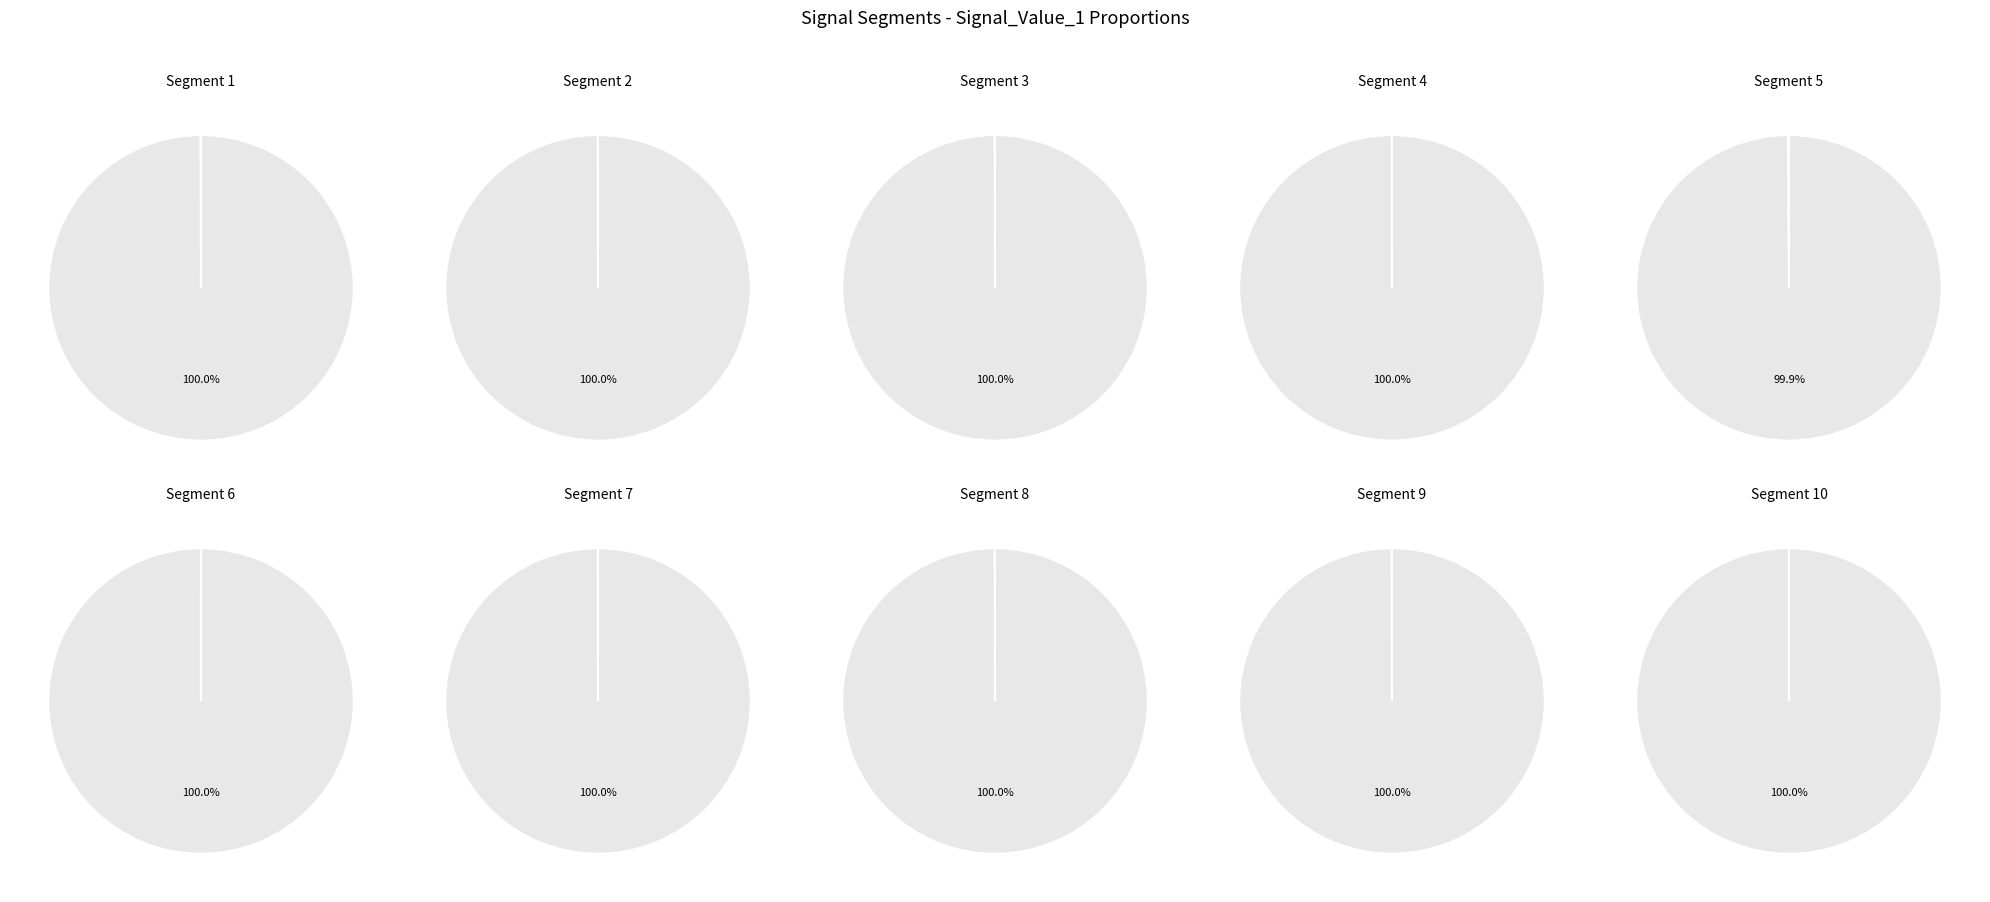

Does signal segment 10 represent more than half of the total?

No